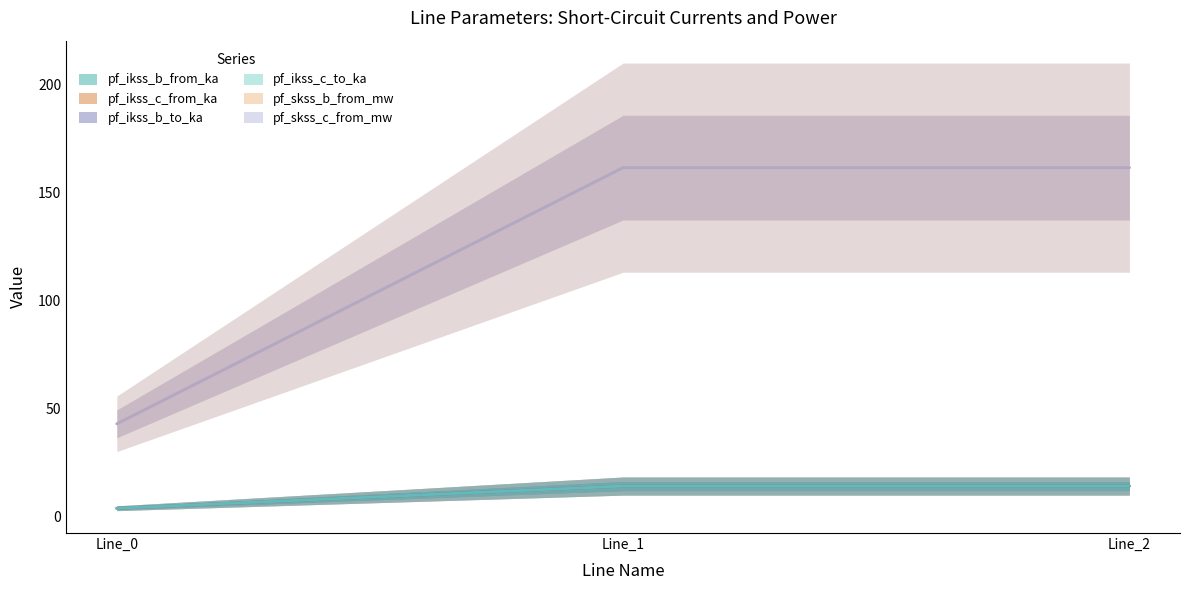

At how many categories does at least one series exceed 28?

3